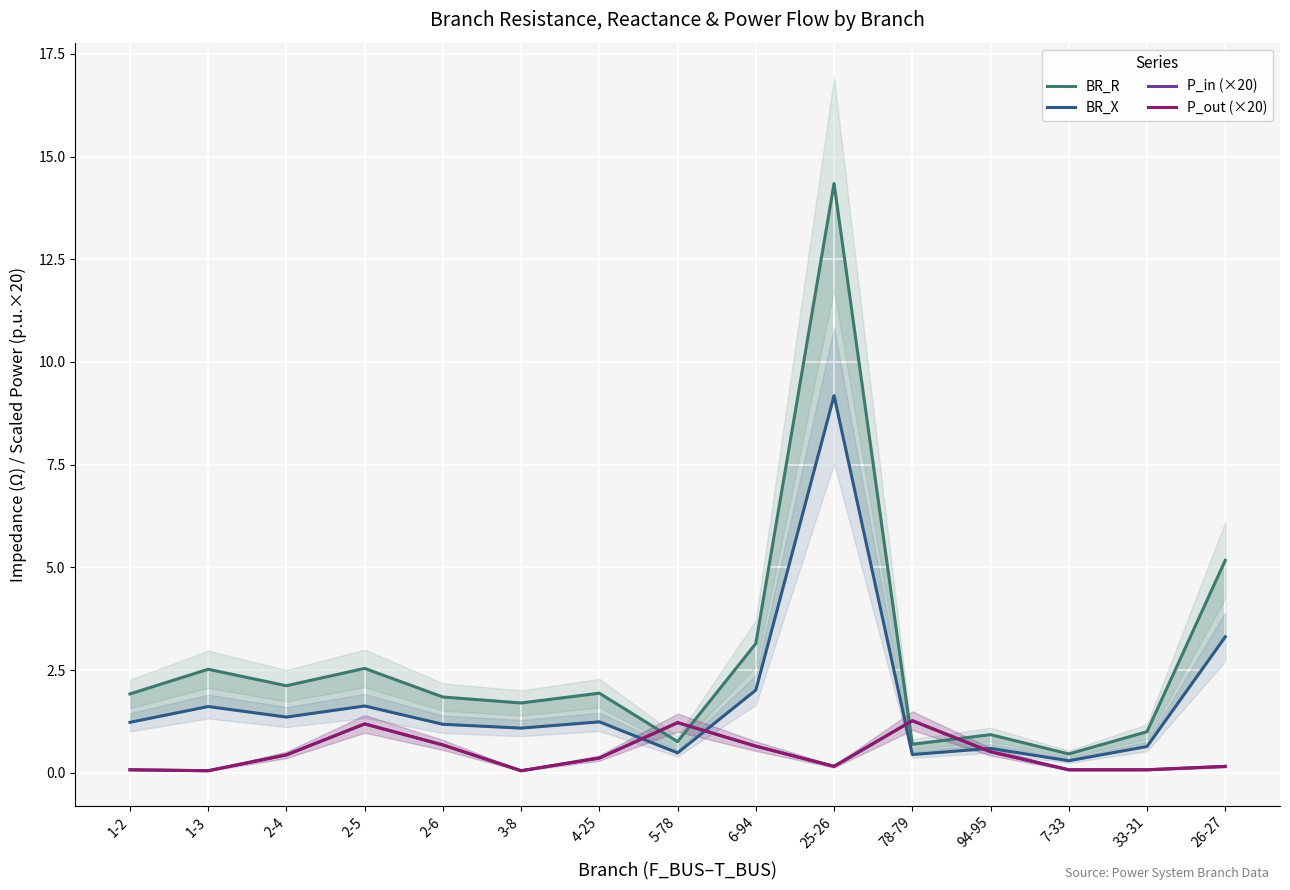

The value of P_in (×20) at 2-6 is 0.7. True or false?

True